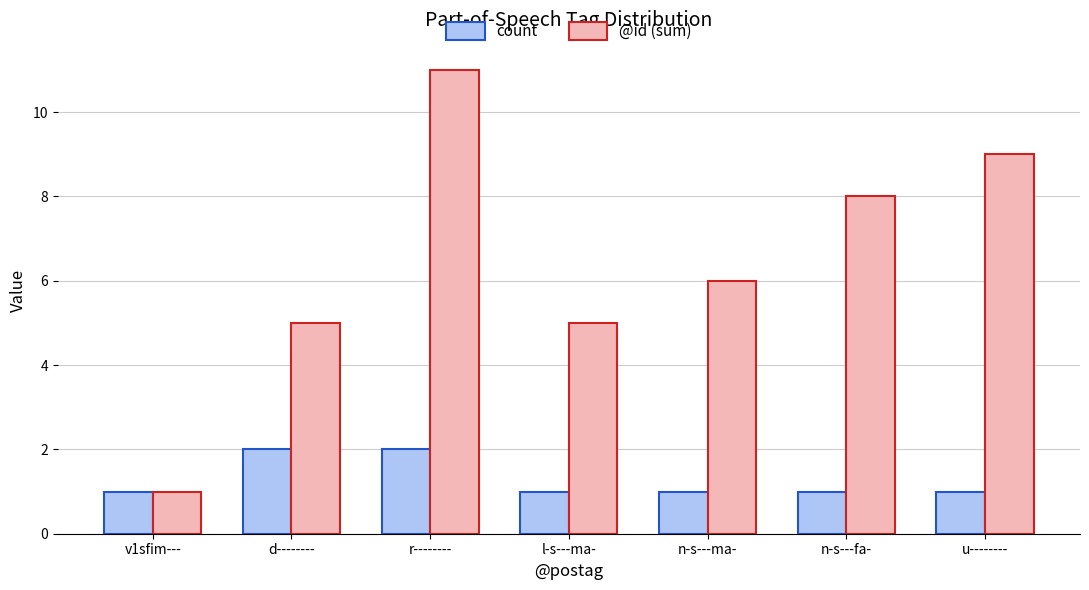

Which series changed the most between d-------- and r--------?

@id (sum)